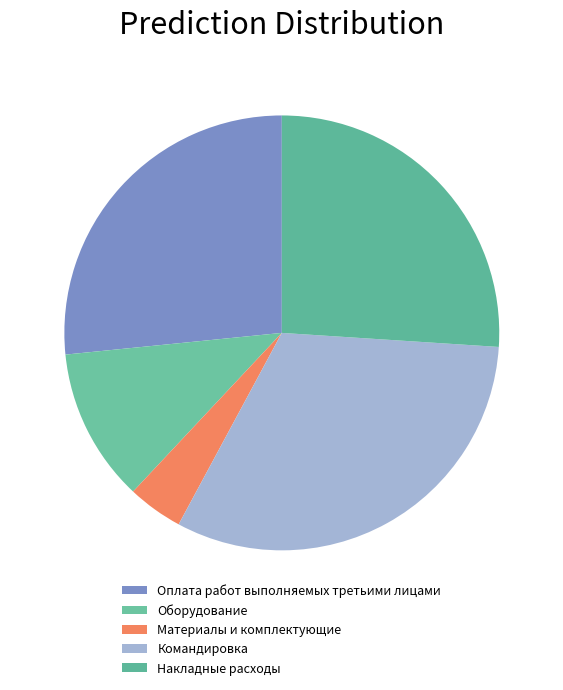

How many slices are in this pie chart?

5